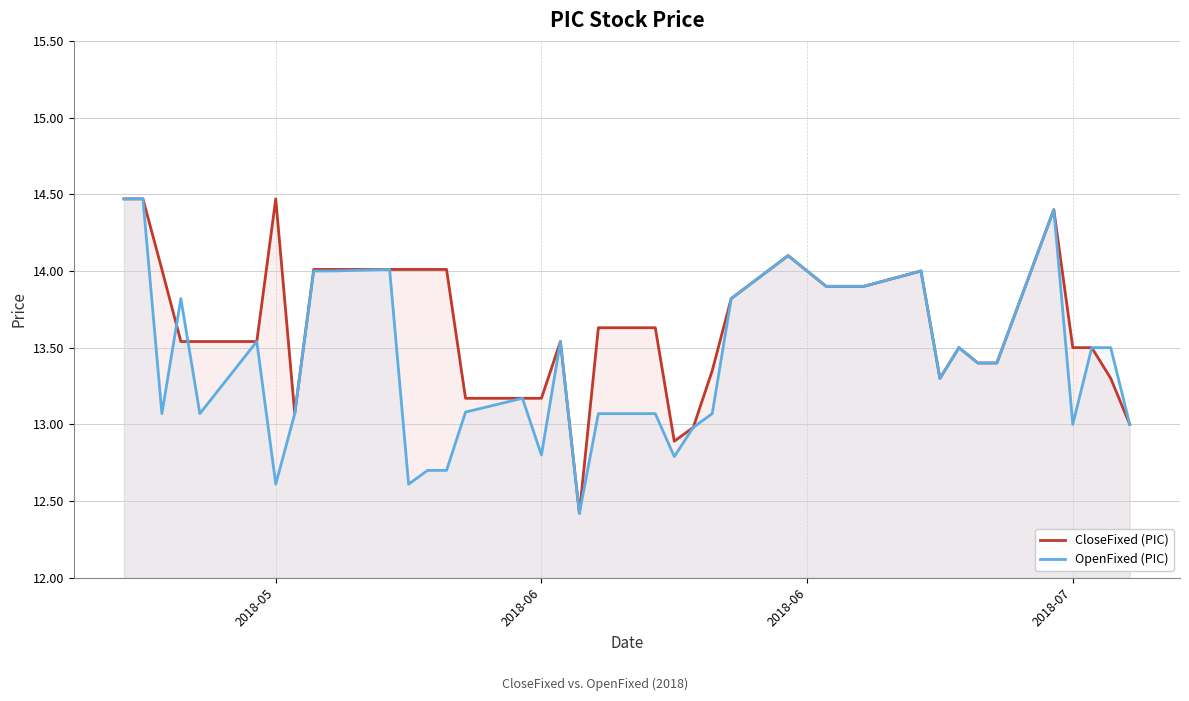

What are all the series names shown in the legend?

CloseFixed (PIC), OpenFixed (PIC)